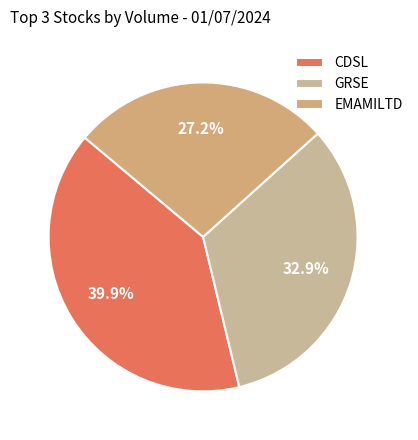

How many segments does this pie chart have?

3